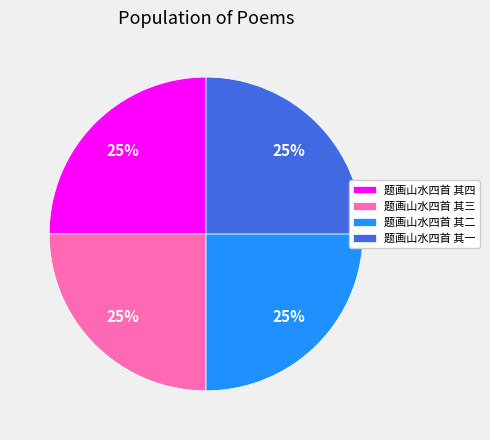

The 题画山水四首 其四 slice represents 25% of the pie. True or false?

True